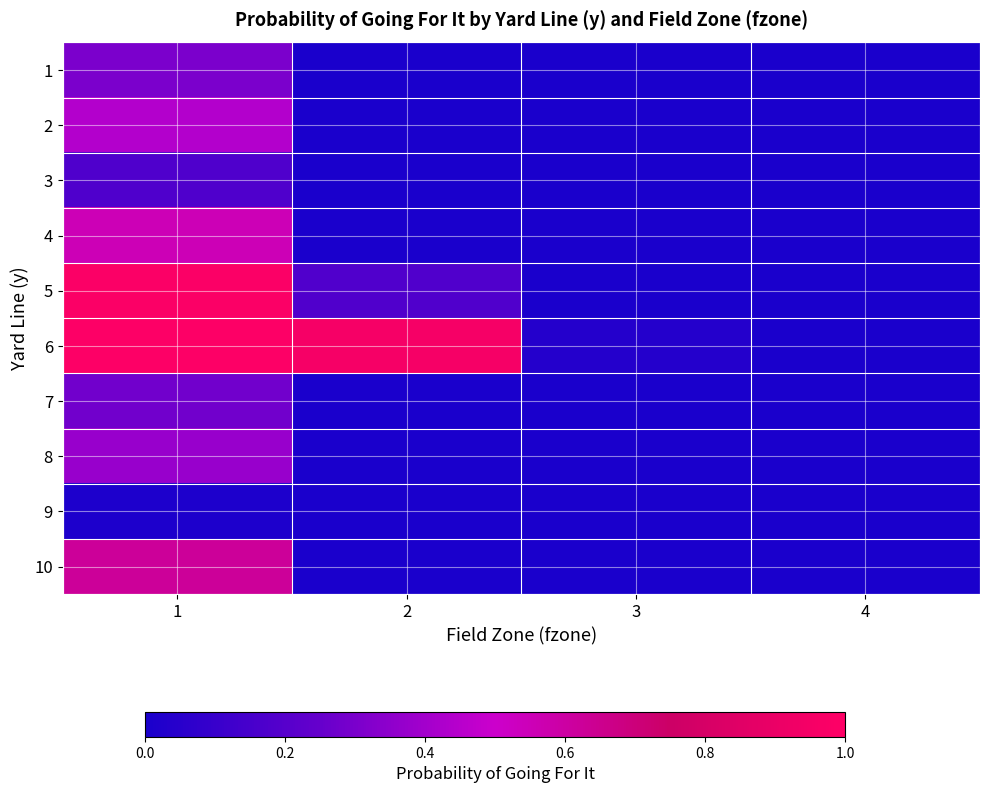

Rank the series by their maximum value, from lowest to highest.

9, 3, 7, 1, 8, 2, 4, 10, 5, 6